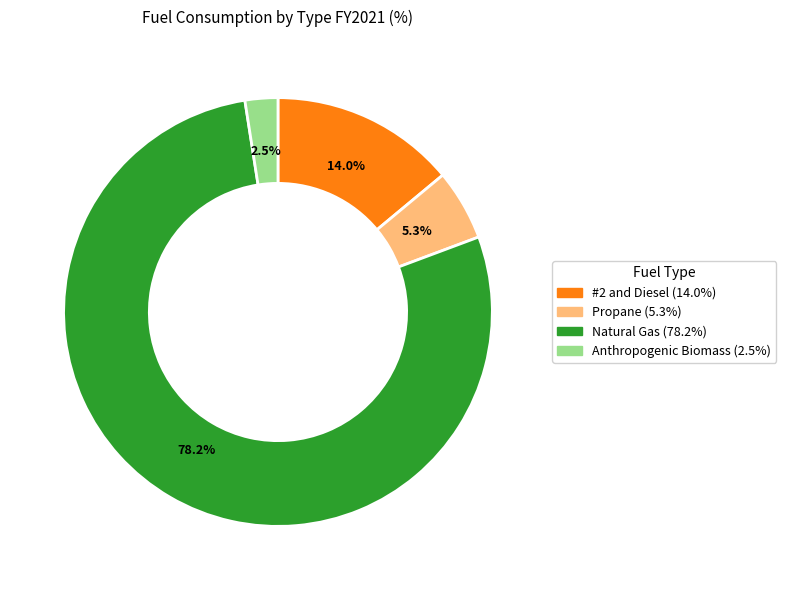

Is there any slice that represents more than half of the pie?

Yes